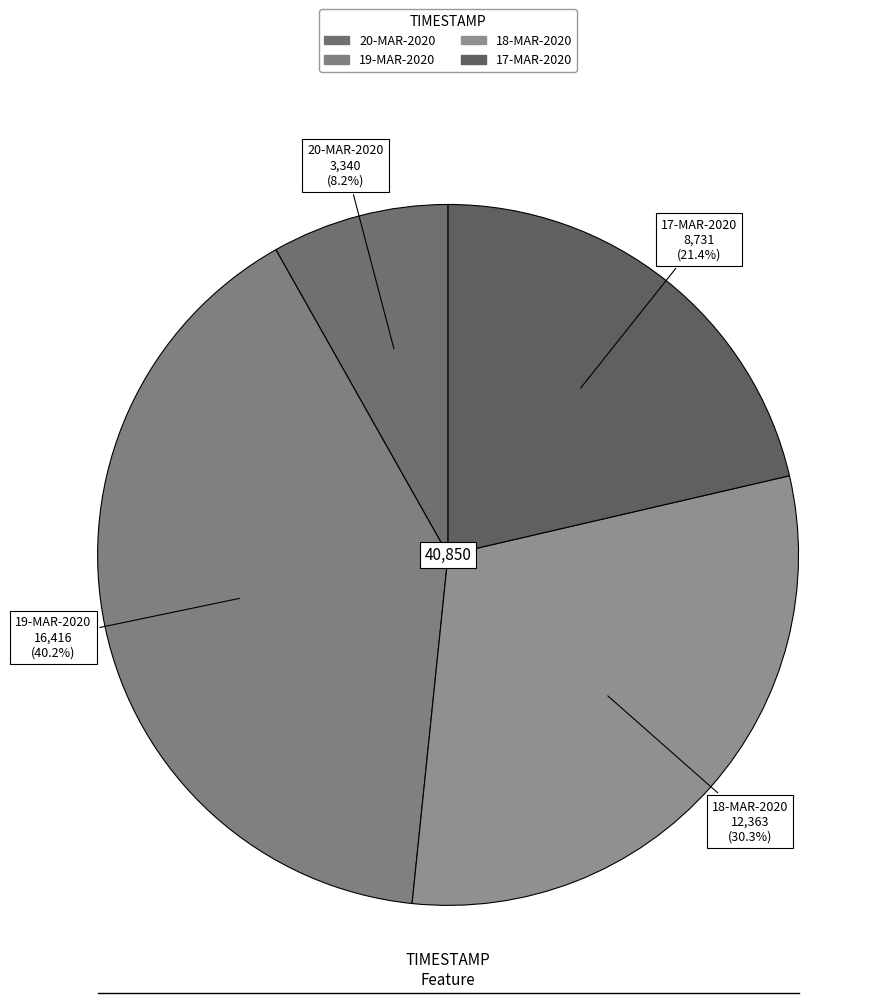

Is 17-MAR-2020 the majority of the pie?

No